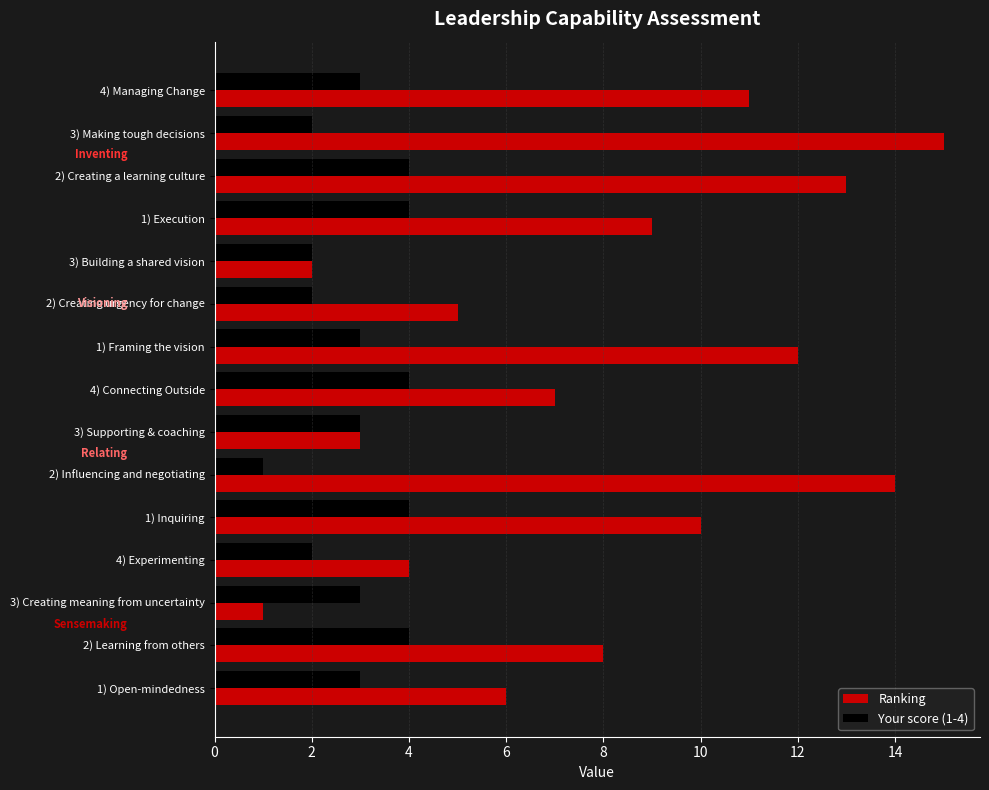

Is it true that Your score (1-4) equals 4 at 3) Creating meaning from uncertainty?

False